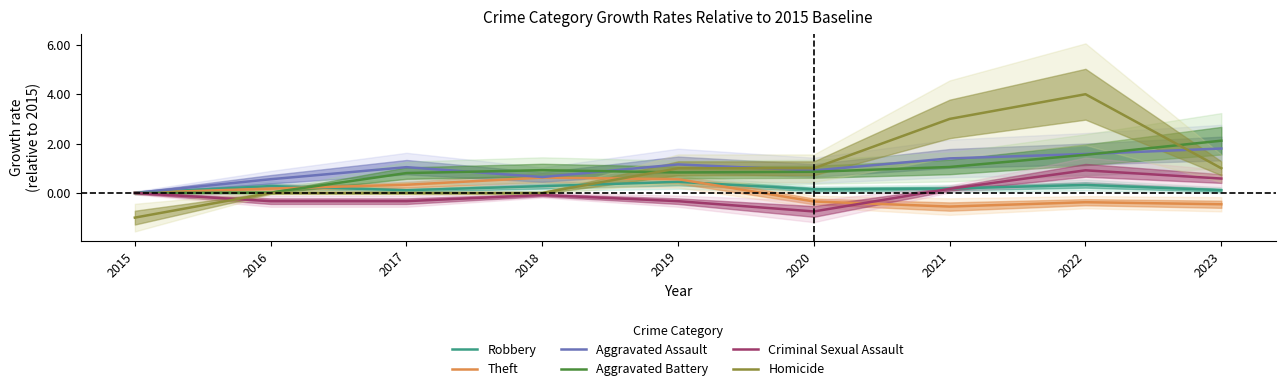

How many lines are shown in the chart?

6